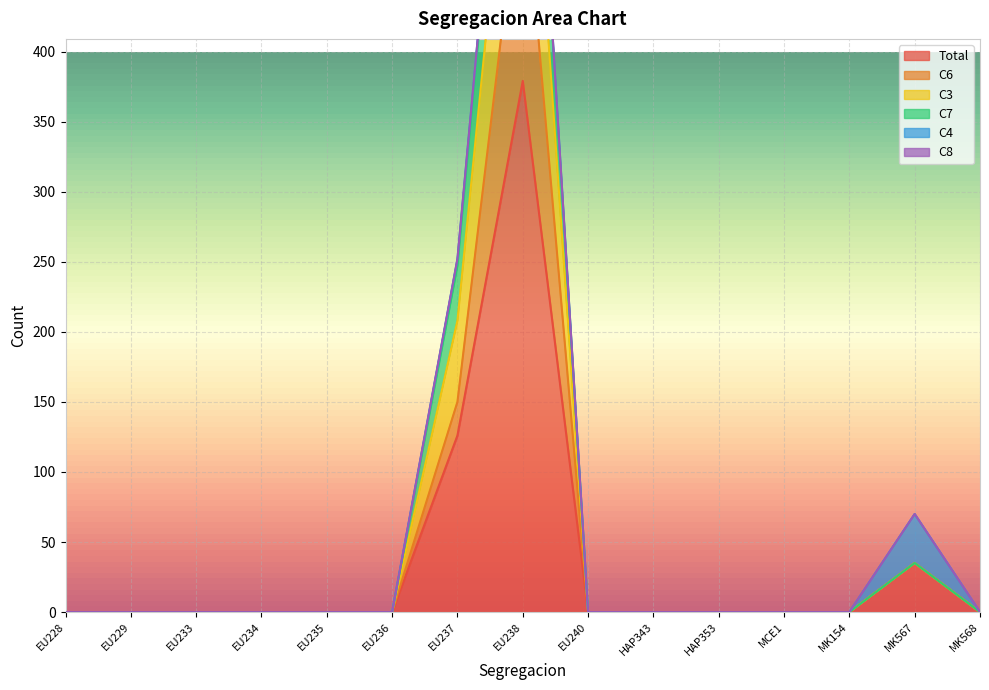

At how many categories does at least one series exceed 720?

1